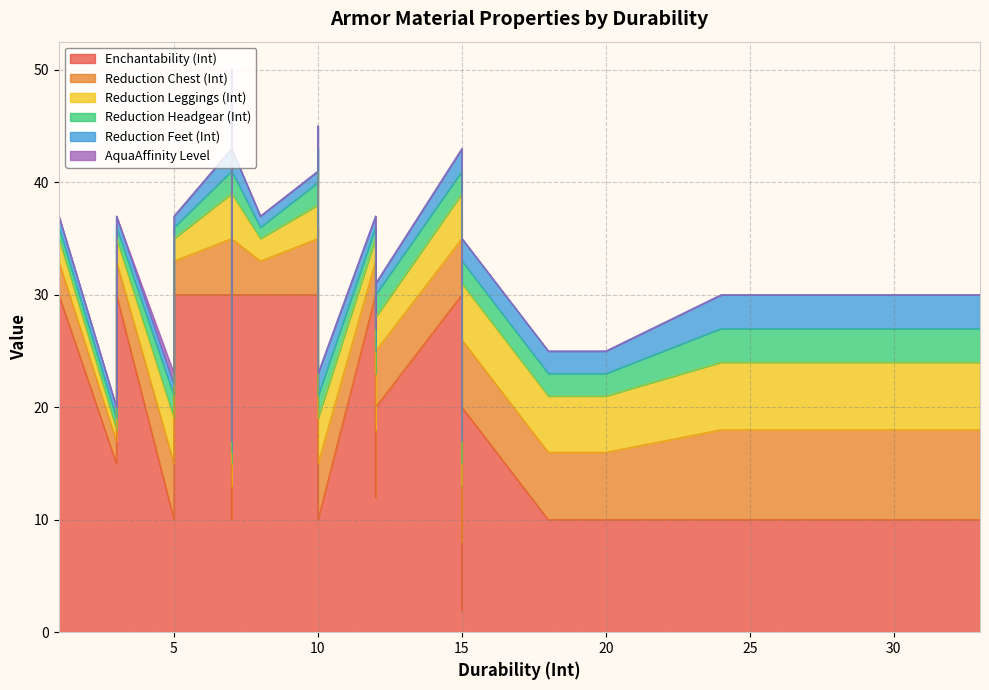

What is the label of the 32nd point from the left?

5